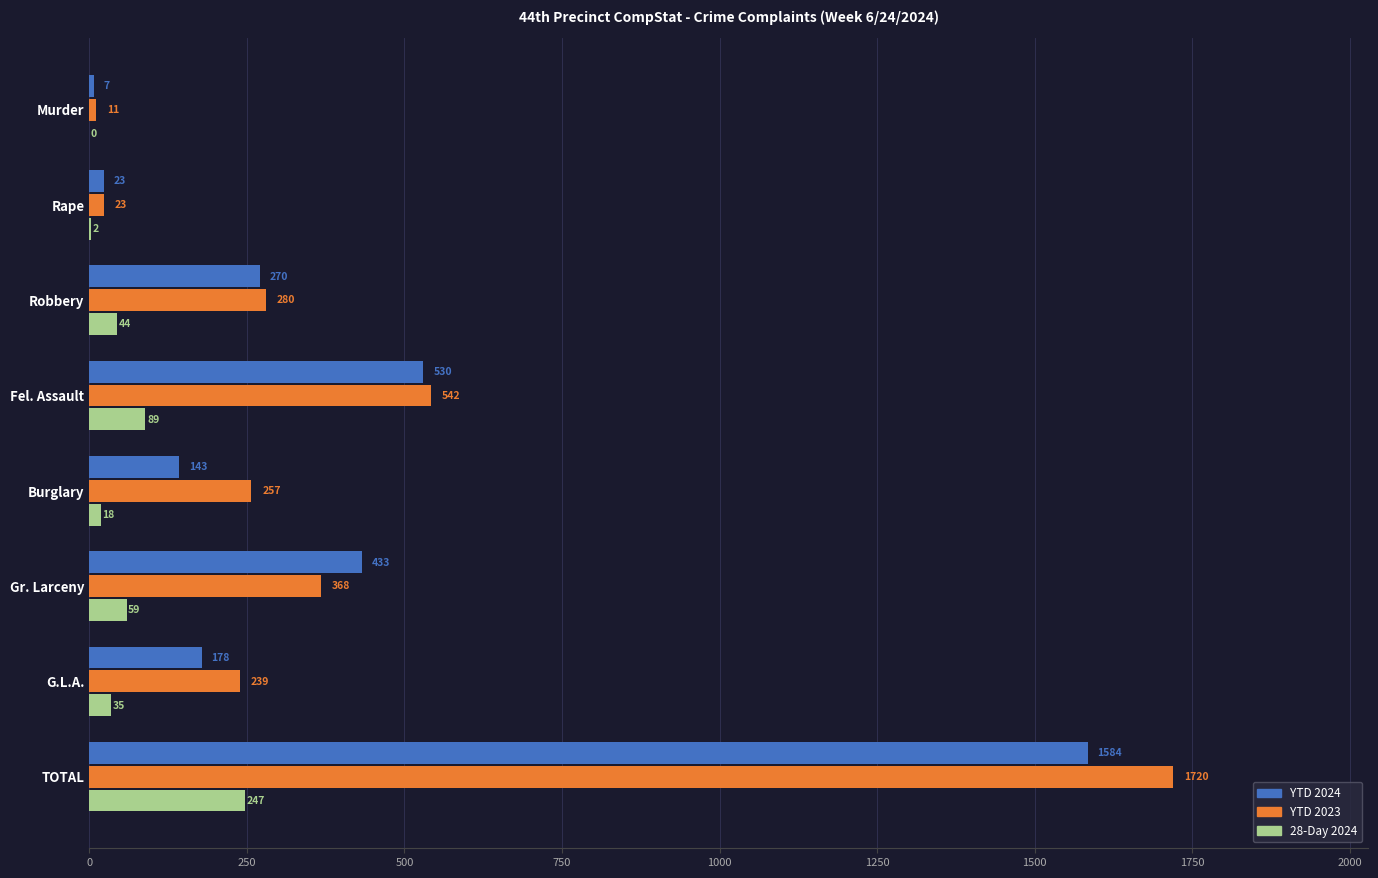

Is the value of YTD 2024 at Rape greater than the value of YTD 2023 at Robbery?

No